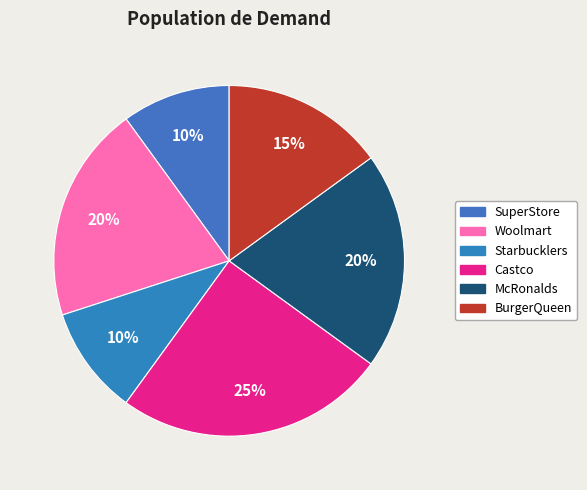

Which category has the biggest portion of the pie?

Castco